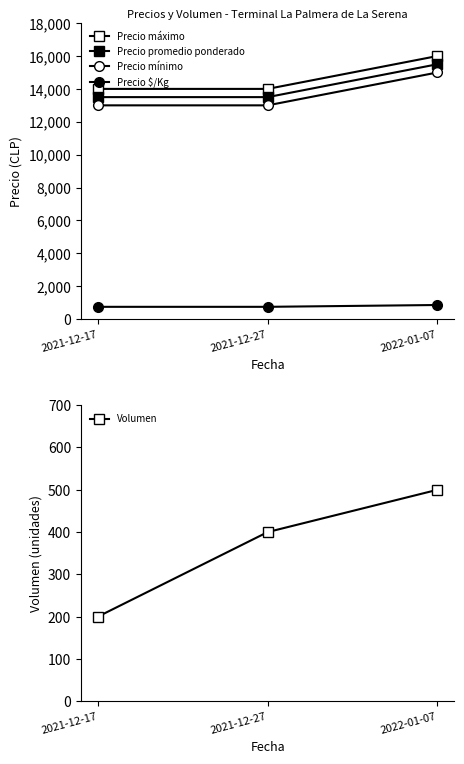

What is the label of the 3rd point from the left?

2022-01-07